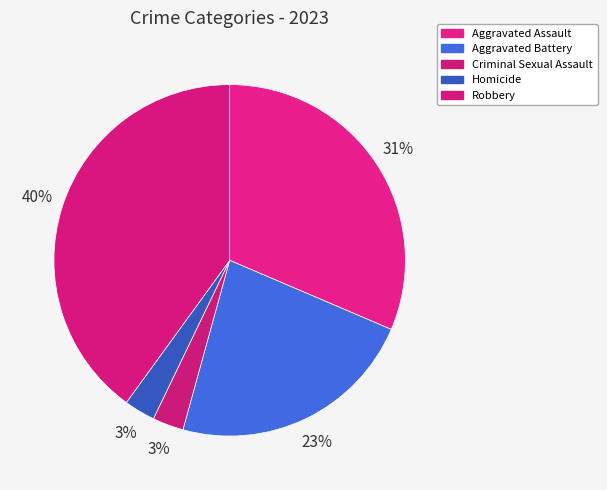

How many slices are in this pie chart?

5